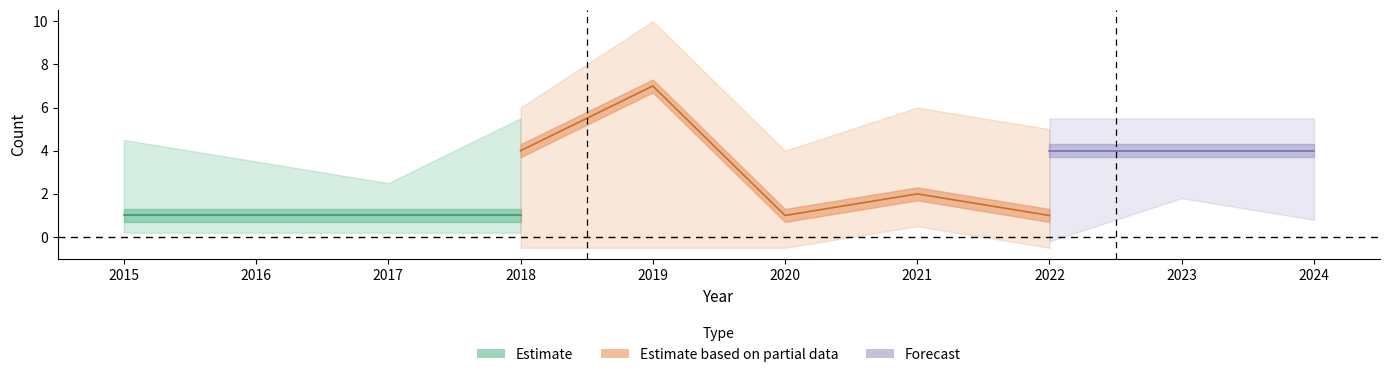

What is the difference between the Total values at 2019 and 2024?

5